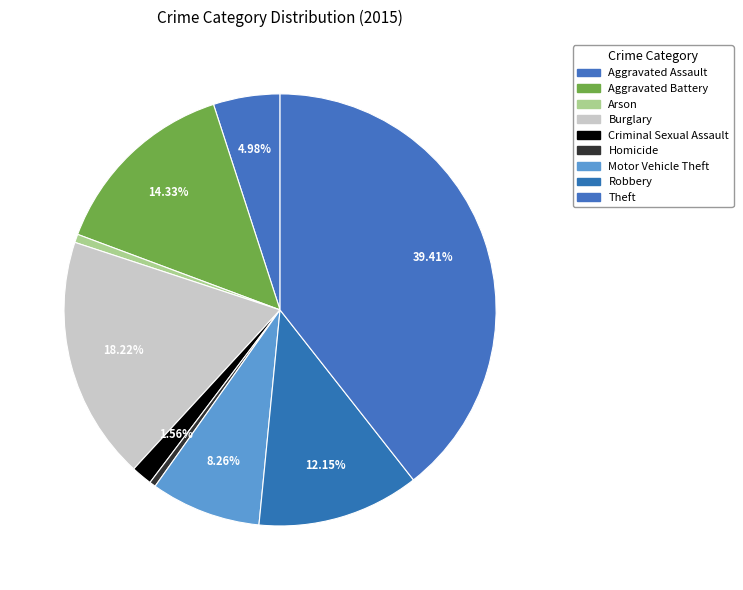

What is the ratio of the value at Aggravated Assault to the value at Aggravated Battery?

0.3